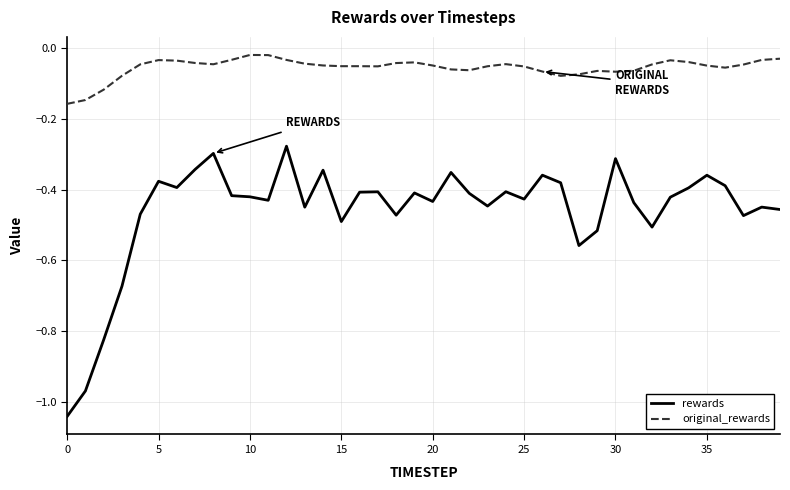

What is the difference between the maximum and minimum values in the rewards series?

0.8